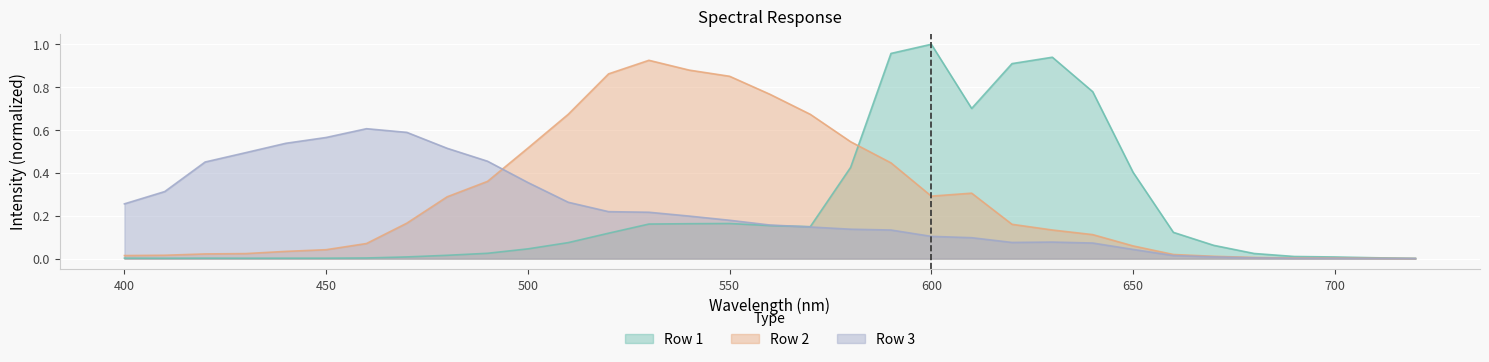

Does the chart display data point markers on the line(s)?

No